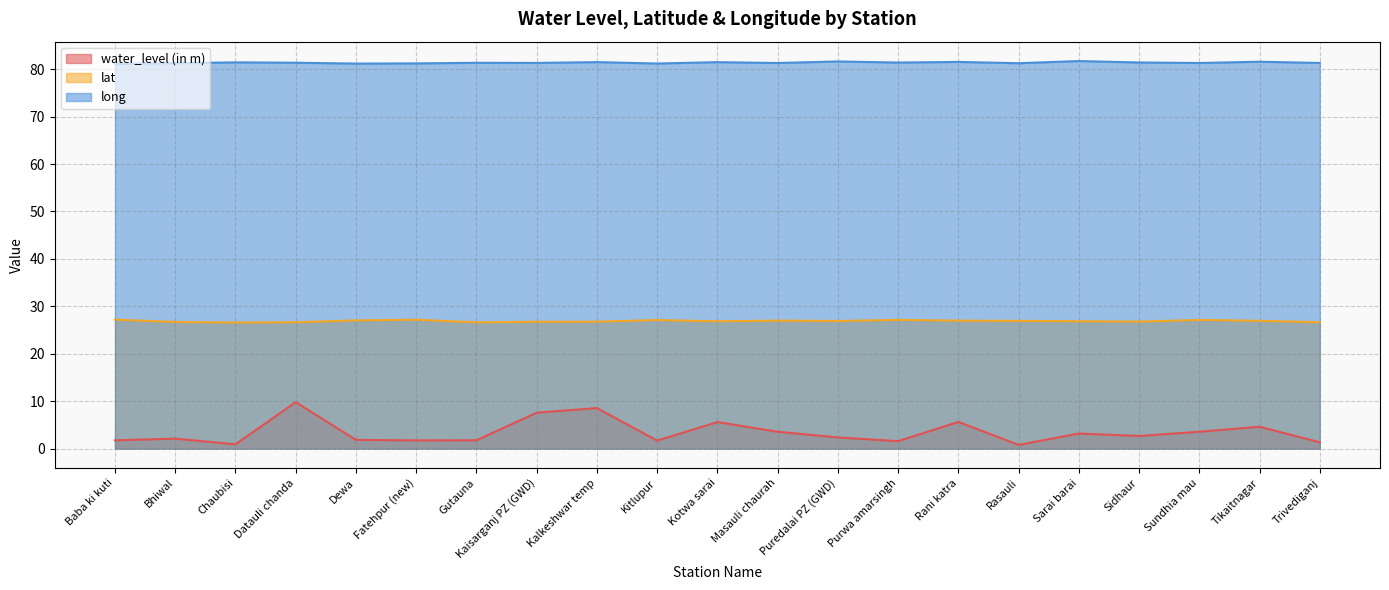

Count the number of categories in the chart.

21